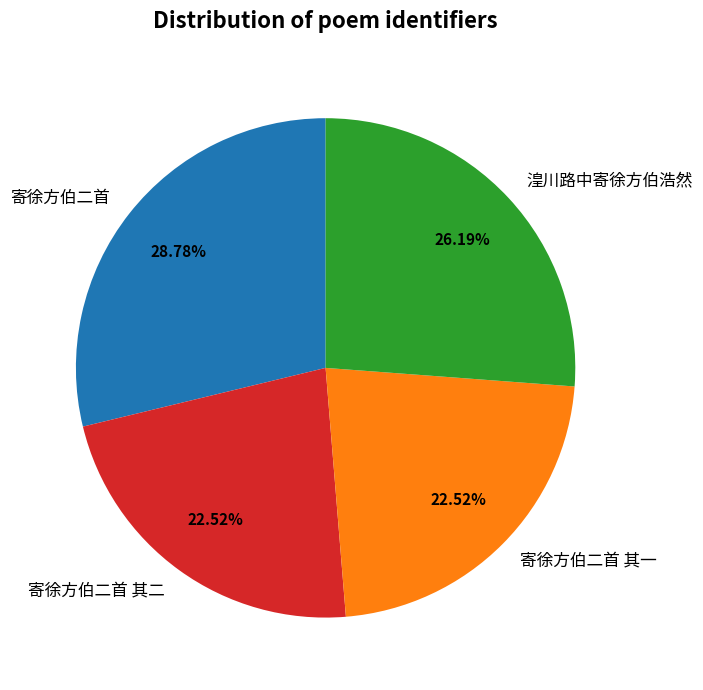

What percentage is the 湟川路中寄徐方伯浩然 slice, to the nearest percent?

26%